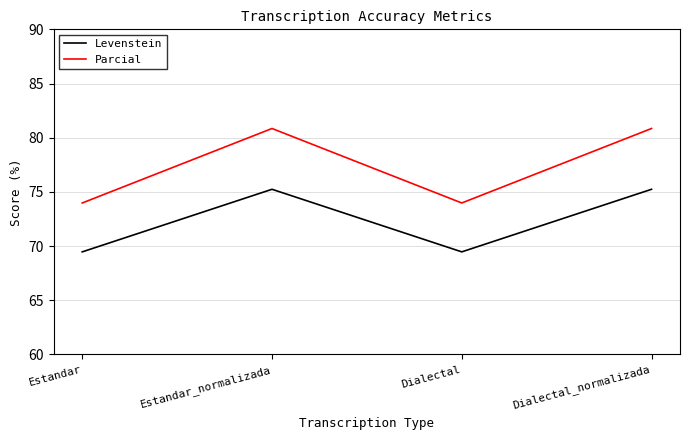

How many lines are shown in the chart?

2